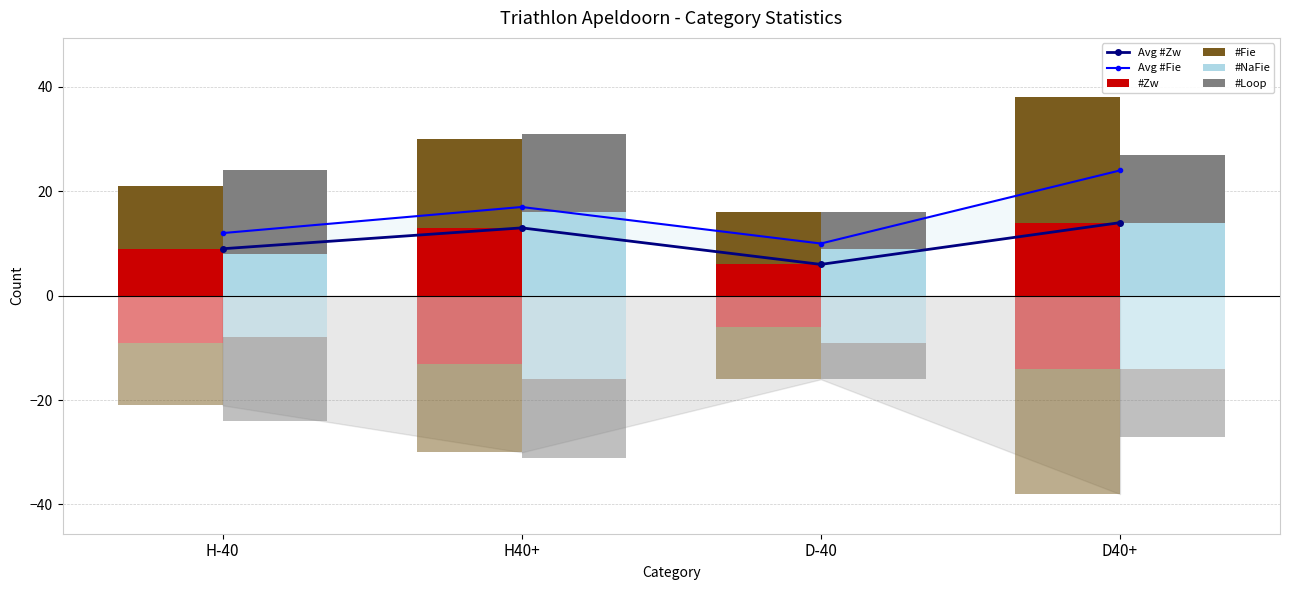

What are all the series names shown in the legend?

Avg #Zw, Avg #Fie, #Zw, #Fie, #NaFie, #Loop